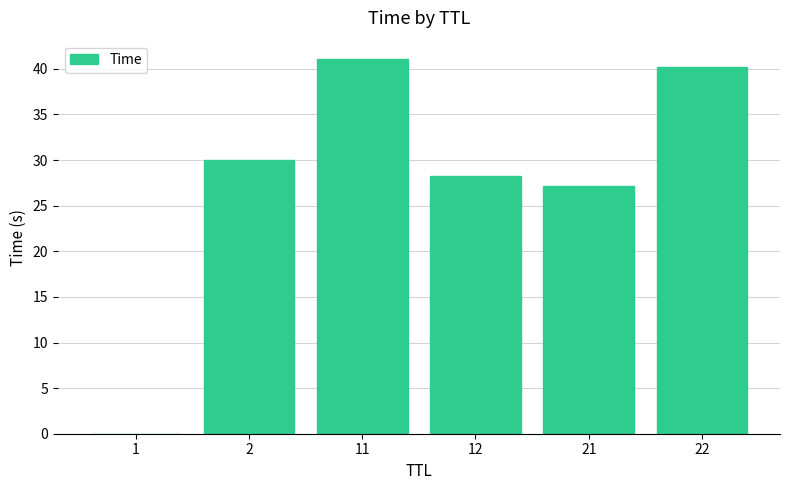

Are the bars horizontal?

No